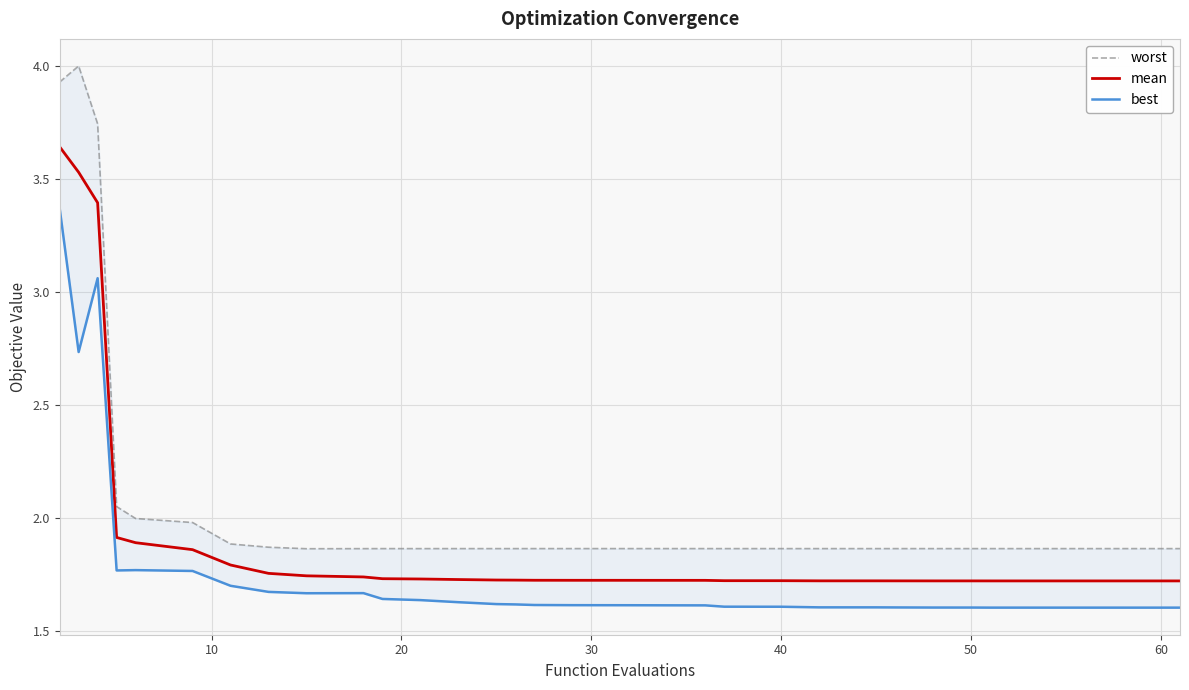

True or false: worst and mean cross at least once.

False